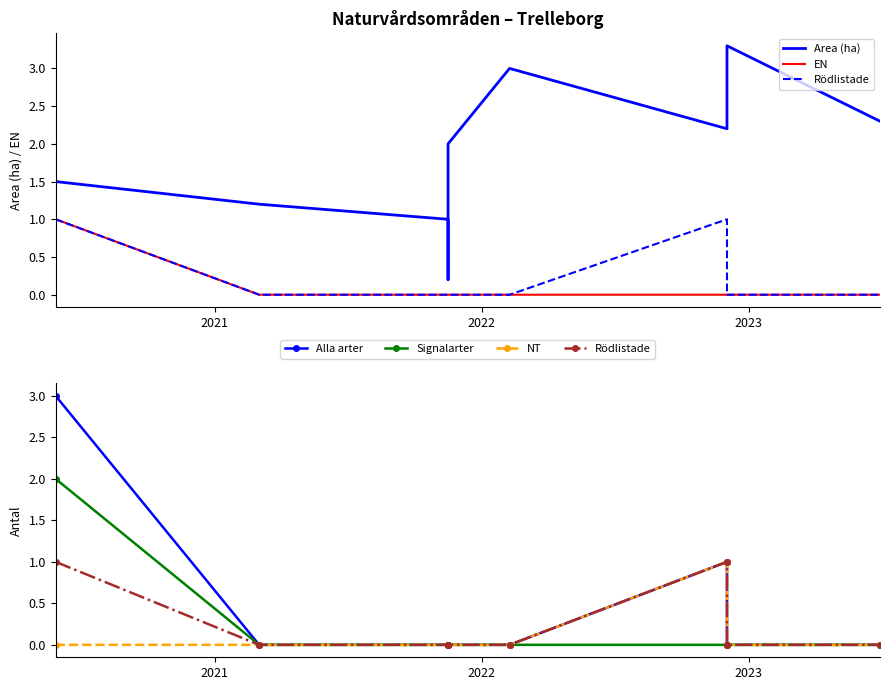

What are all the series names shown in the legend?

Area (ha), EN, Rödlistade, Alla arter, Signalarter, NT